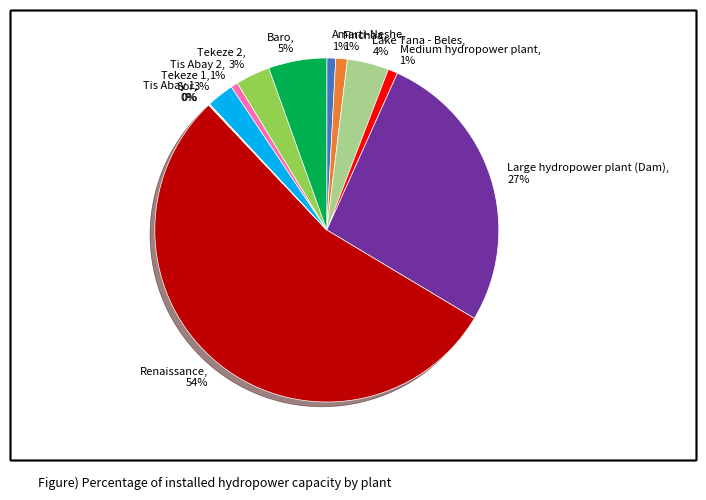

Do Tekeze 1 and Finchaa together represent more than half of the pie?

No